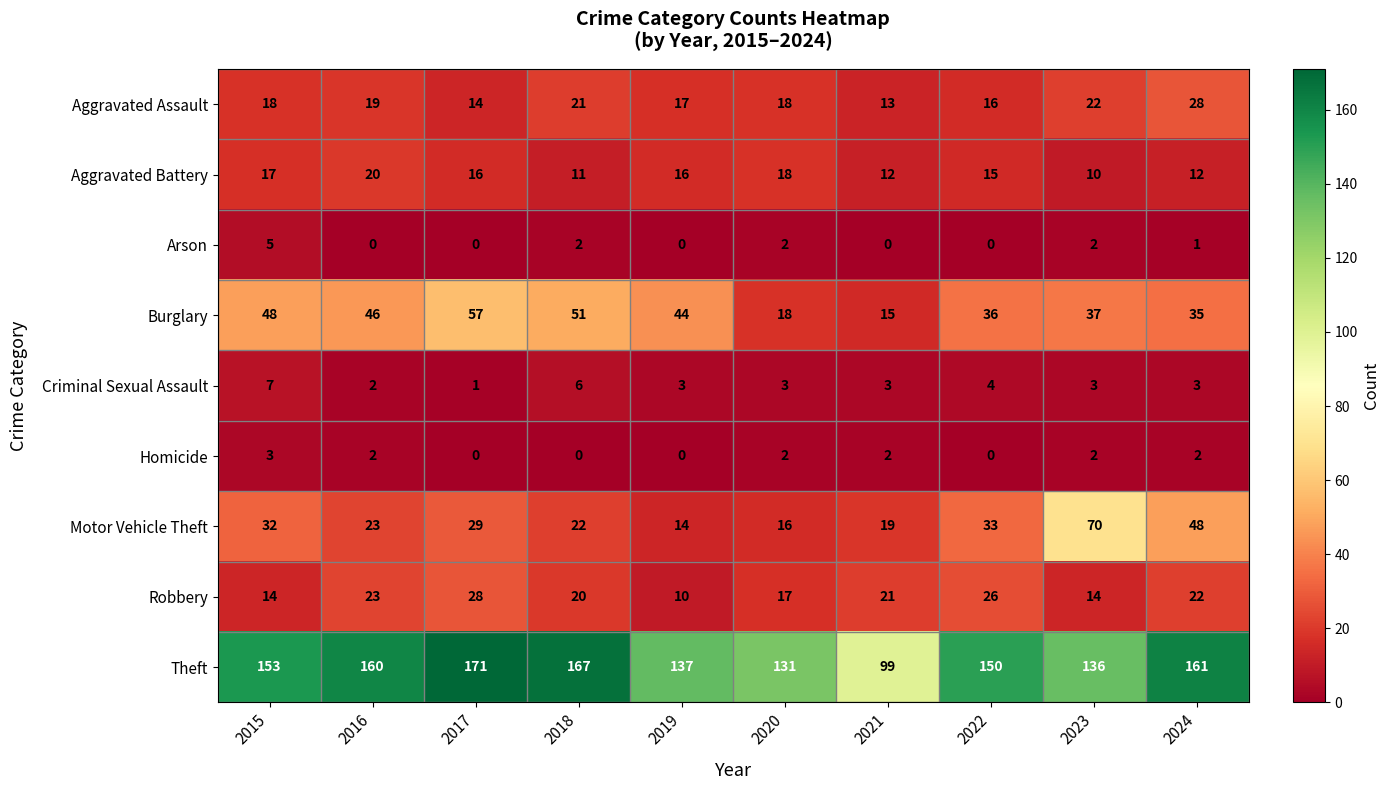

What is the total value across all series at 2023?

296